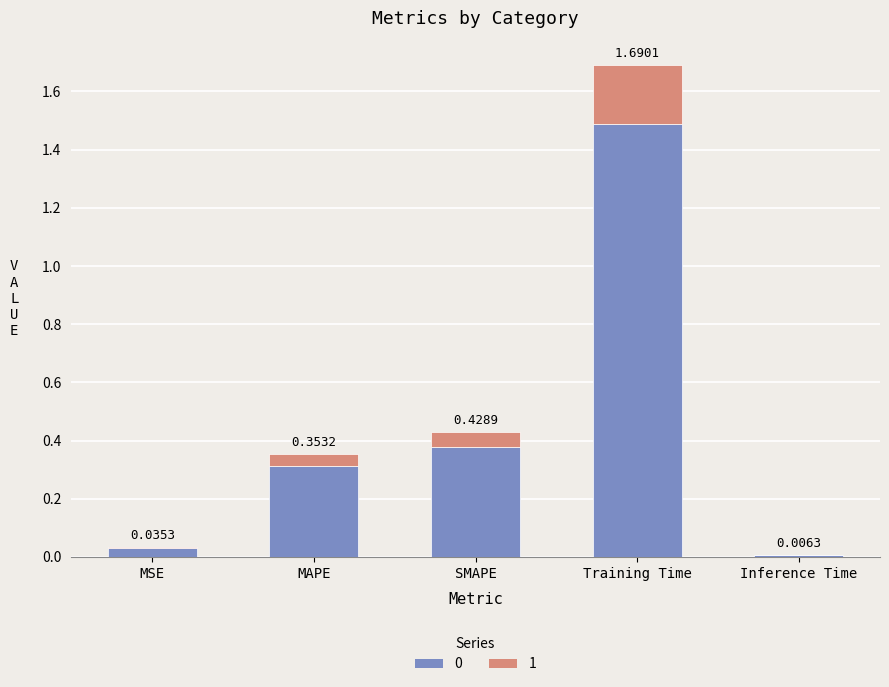

At which category is the sum across all series the highest?

Training Time